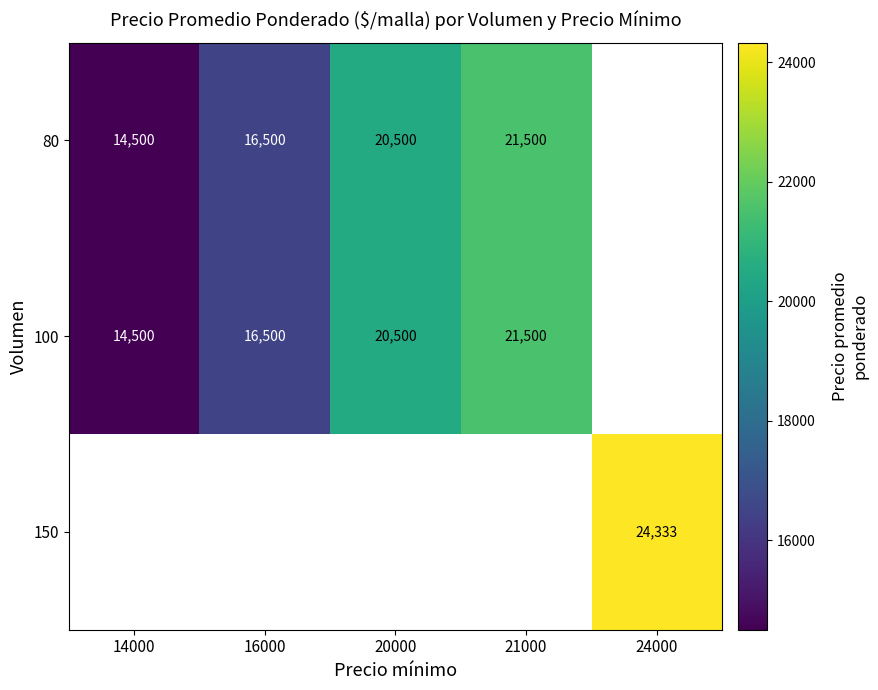

The value of 80 at 16000 is 16500. True or false?

True